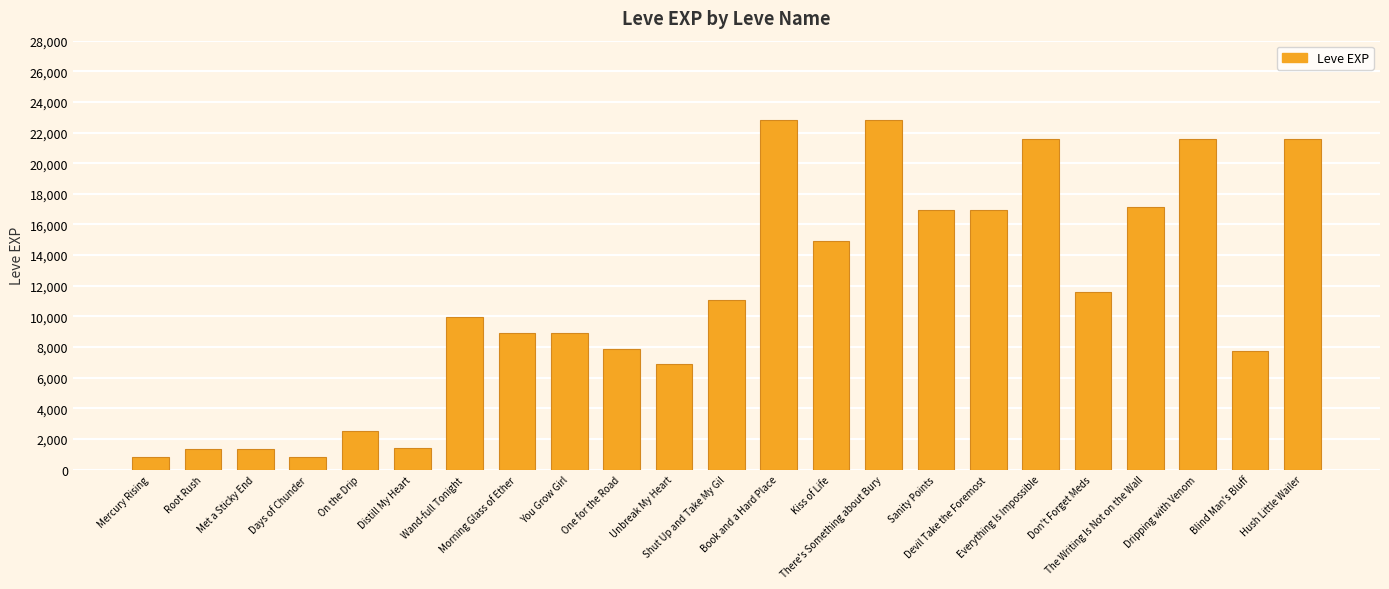

What is the value of the 2nd bar from the left?

1330